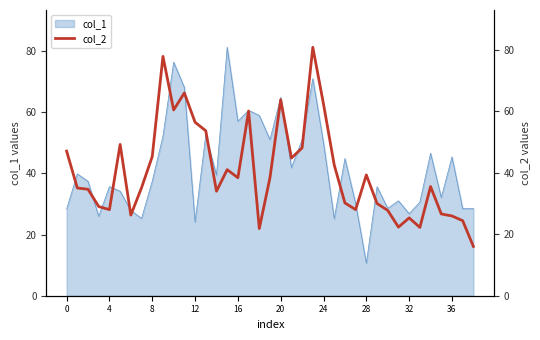

What is the maximum value shown in the chart?

80.8